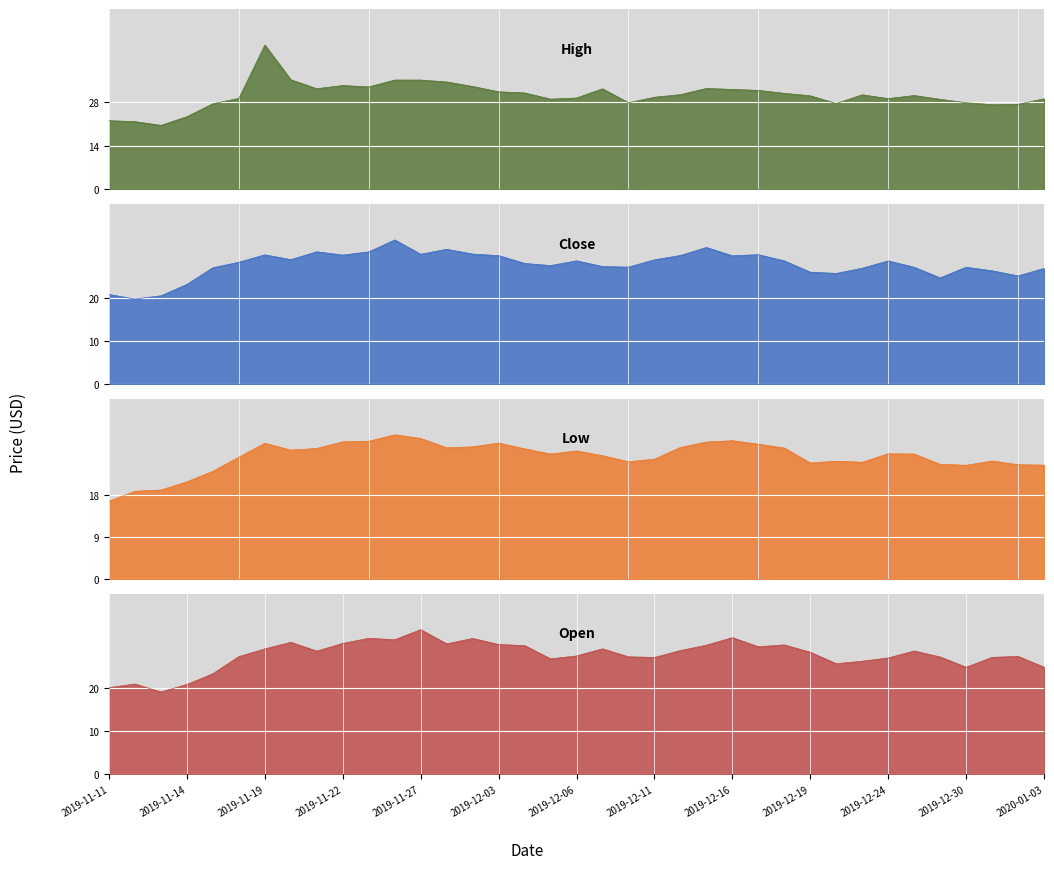

How many interior local valleys does the High series have?

8